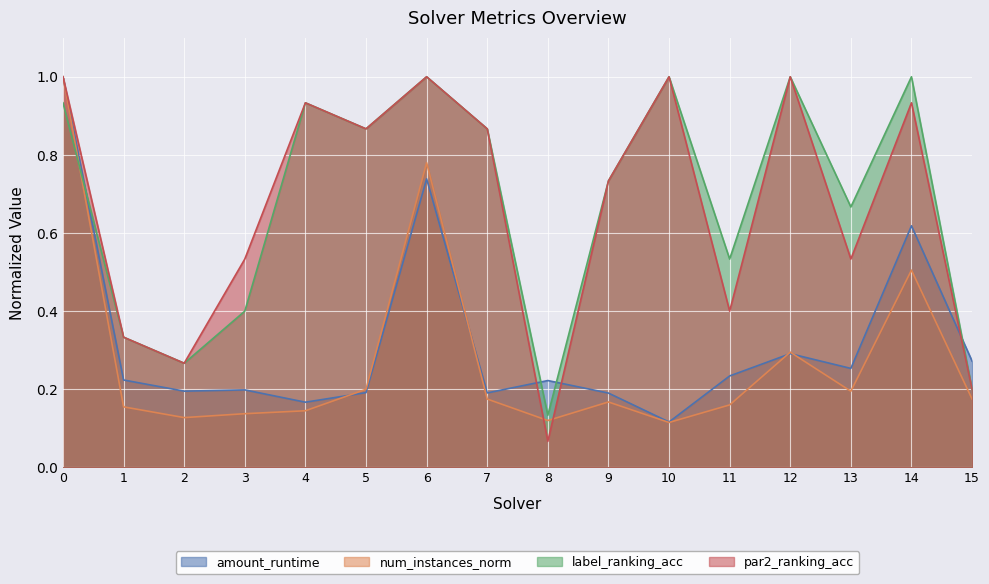

How many lines are shown in the chart?

4